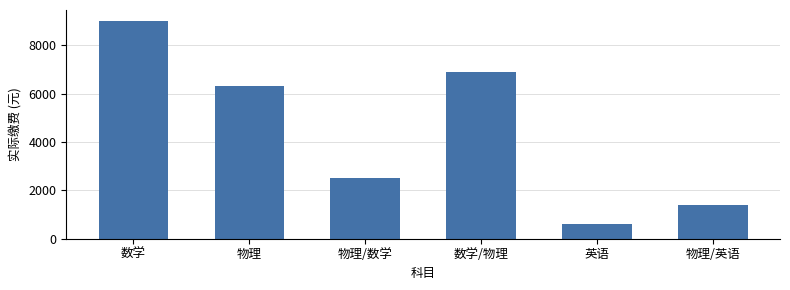

Reading right to left, transcribe all the data shown in this chart.

1400	600	6900	2500	6300	9000